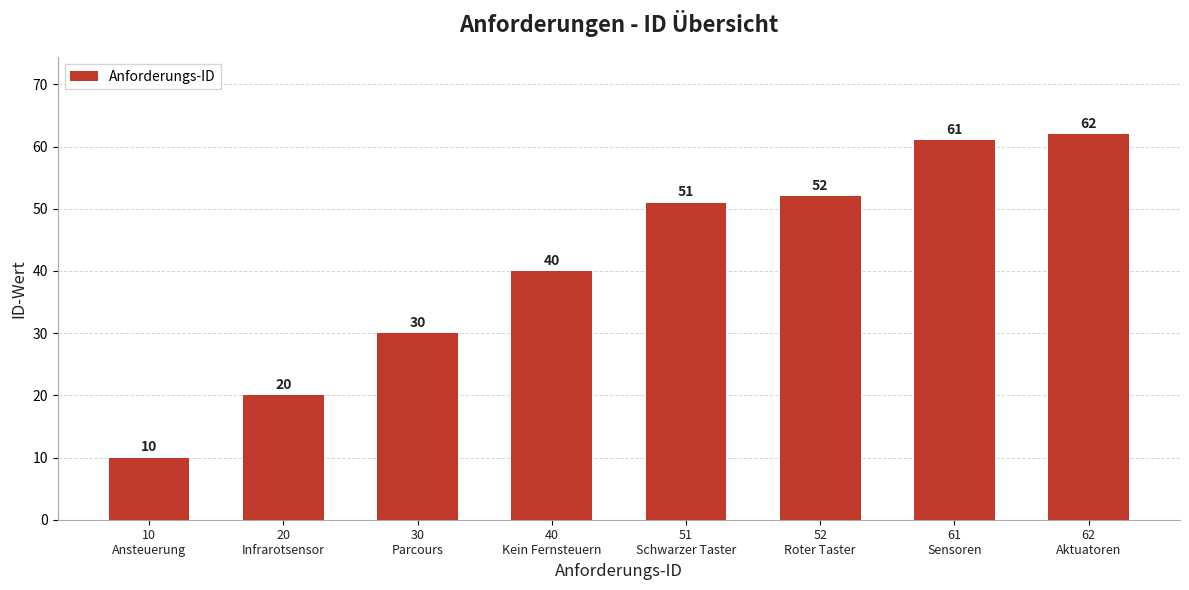

Between 62
Aktuatoren and 61
Sensoren, which is larger?

62
Aktuatoren